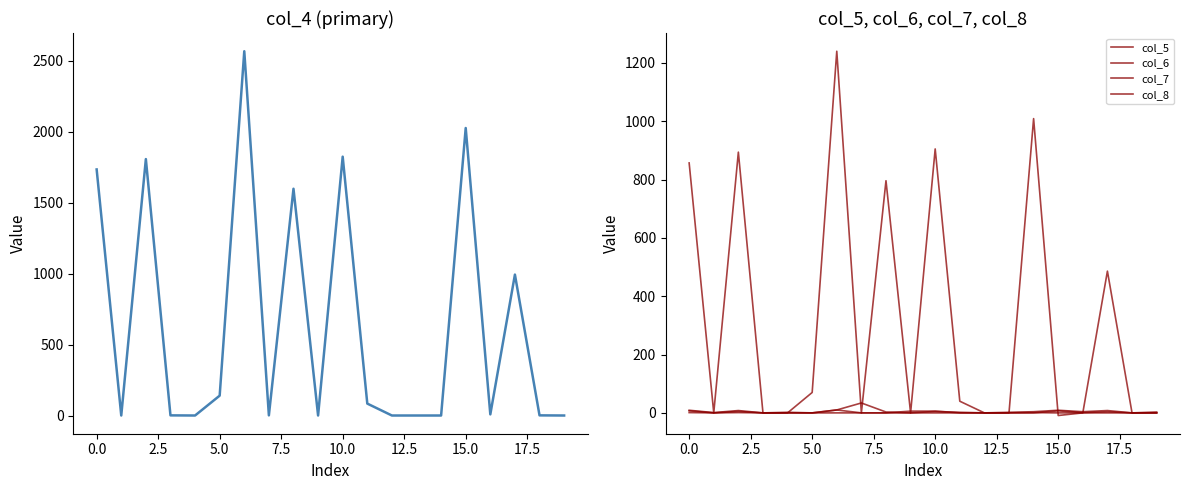

After their last crossing, which series has the higher values: col_4 or col_7?

col_4